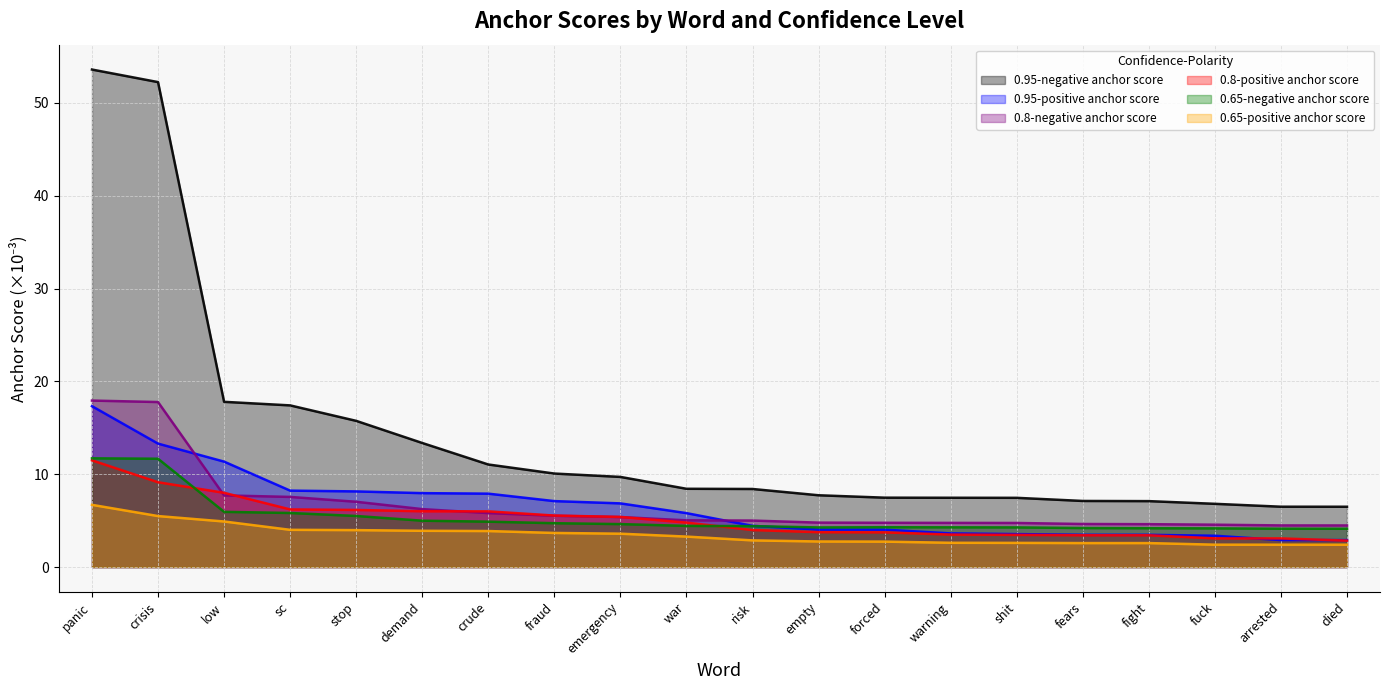

At which category does 0.65-negative anchor score reach its first local valley?

empty